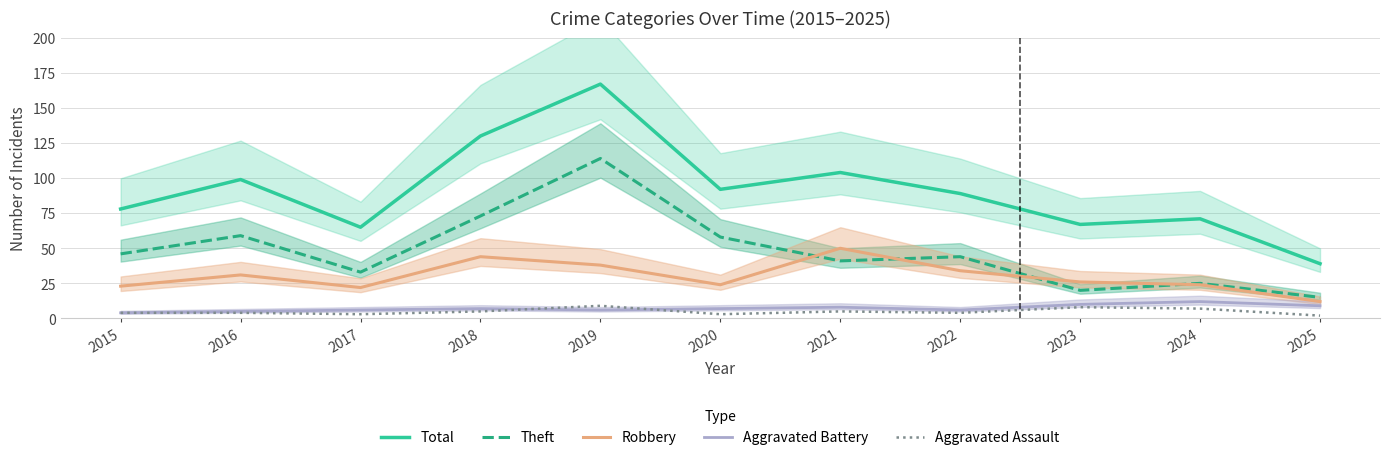

What is the total value across all series at 2018?

259